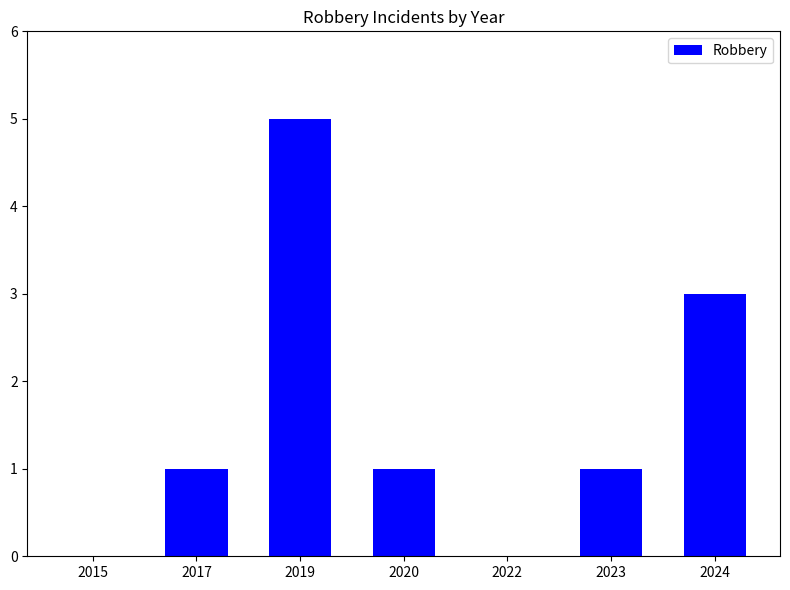

The value at 2020 is 1. True or false?

True